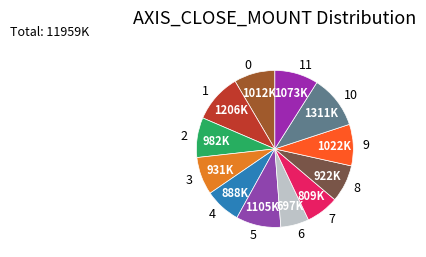

Which category has the biggest portion of the pie?

10